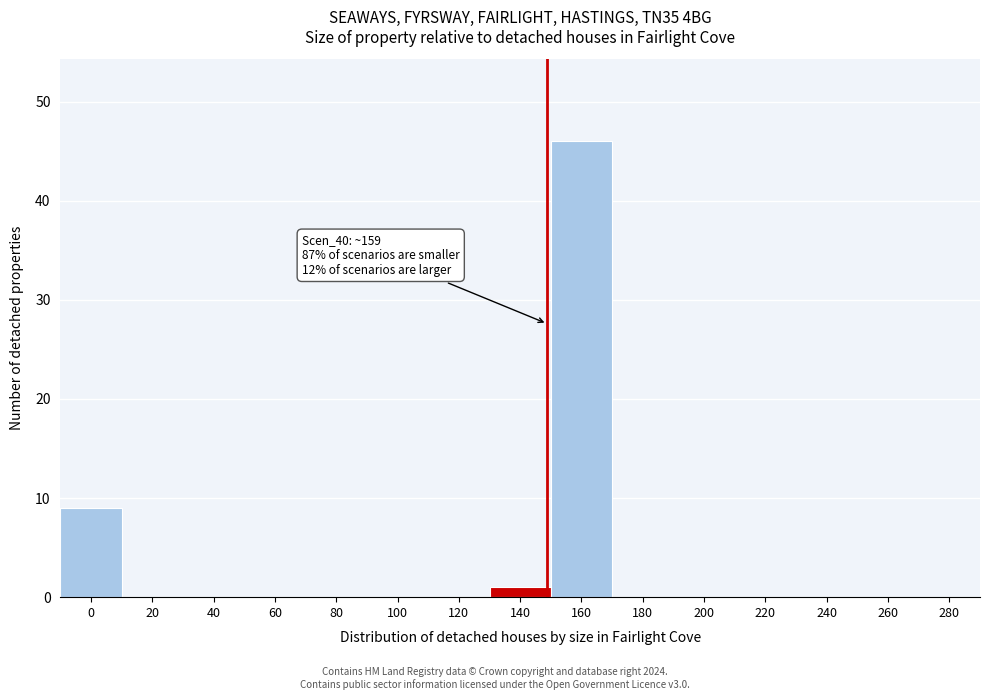

Reading right to left, list all the values displayed in this chart.

280=0	260=0	240=0	220=0	200=0	180=0	160=46	140=1	120=0	100=0	80=0	60=0	40=0	20=0	0=9